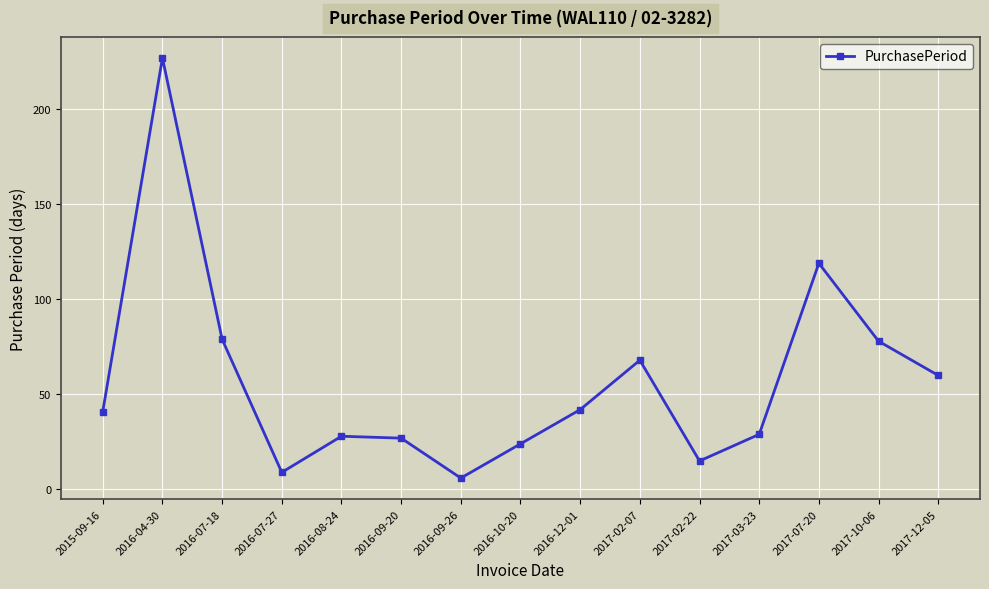

What is the maximum value shown in the chart?

227